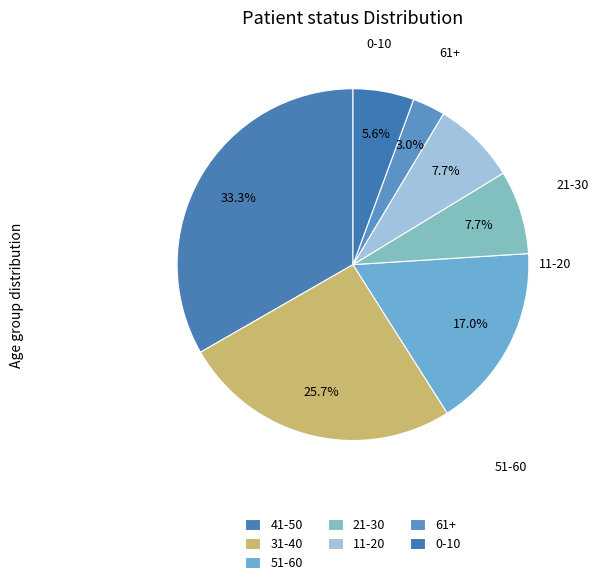

The 61+ slice represents 1% of the pie. True or false?

False